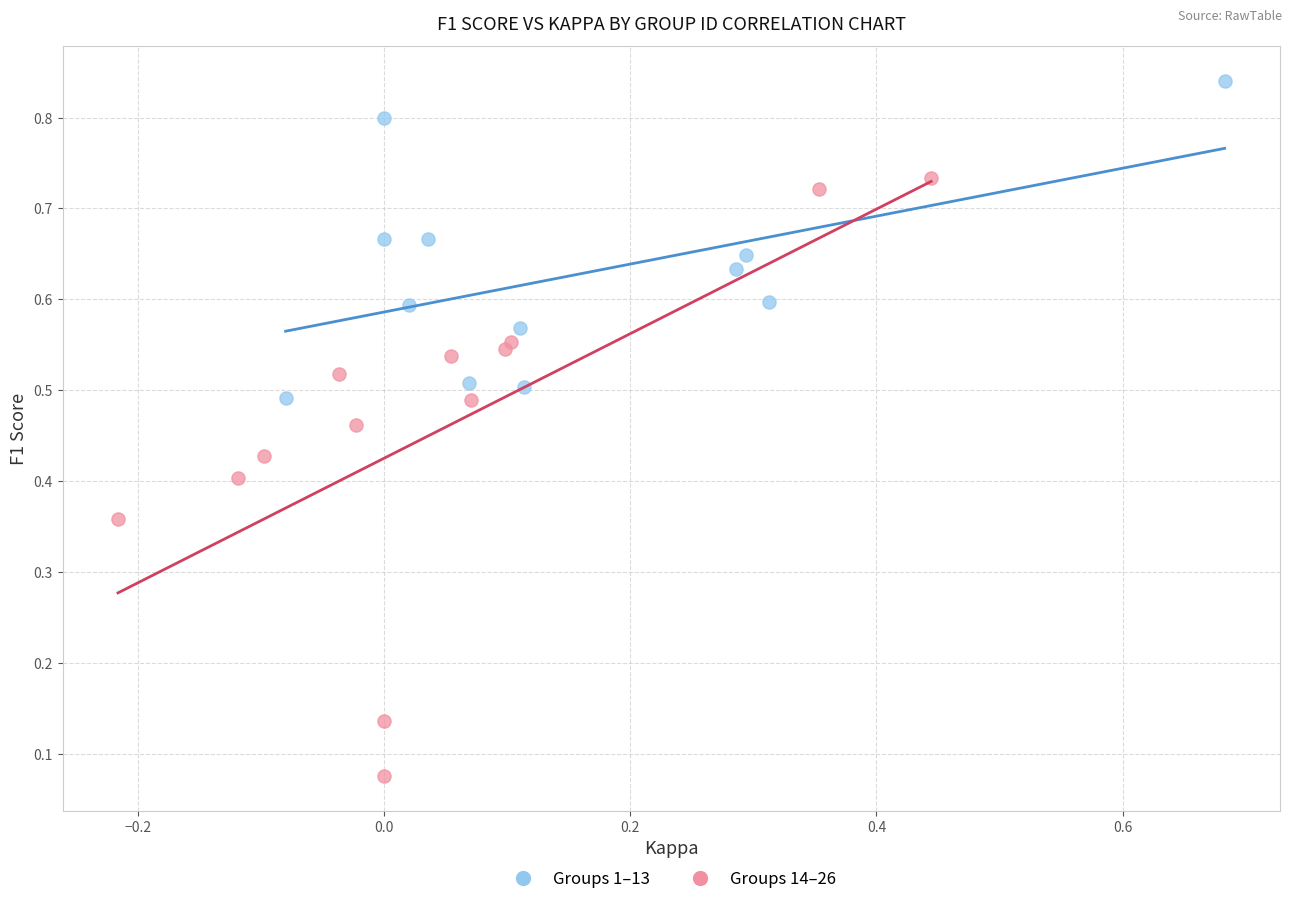

Which series contains the lowest Y value?

Groups 14–26